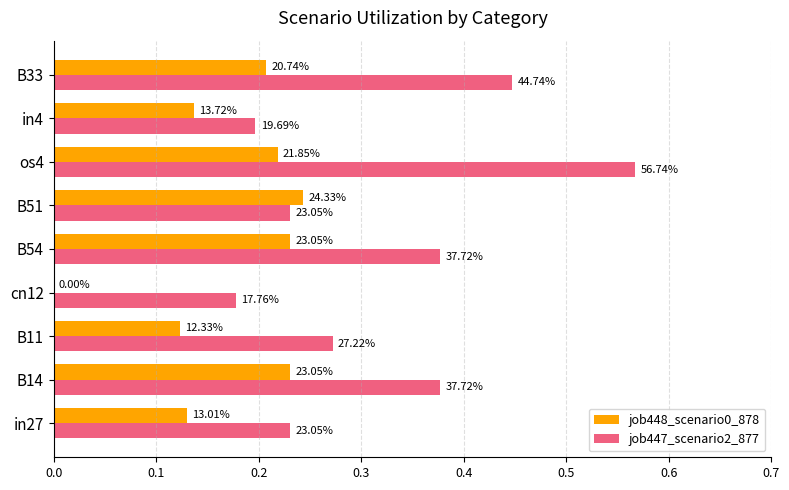

List the series in order of their peak value, highest first.

job447_scenario2_877, job448_scenario0_878